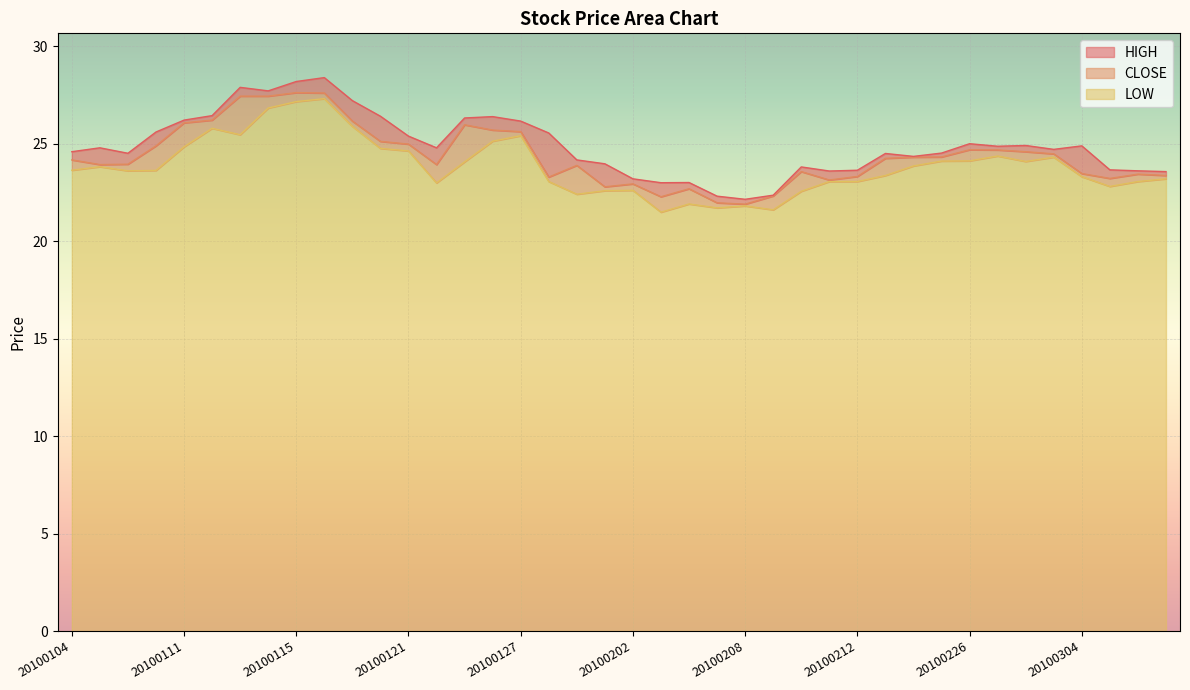

Read the LOW_line value at 22.

21.9